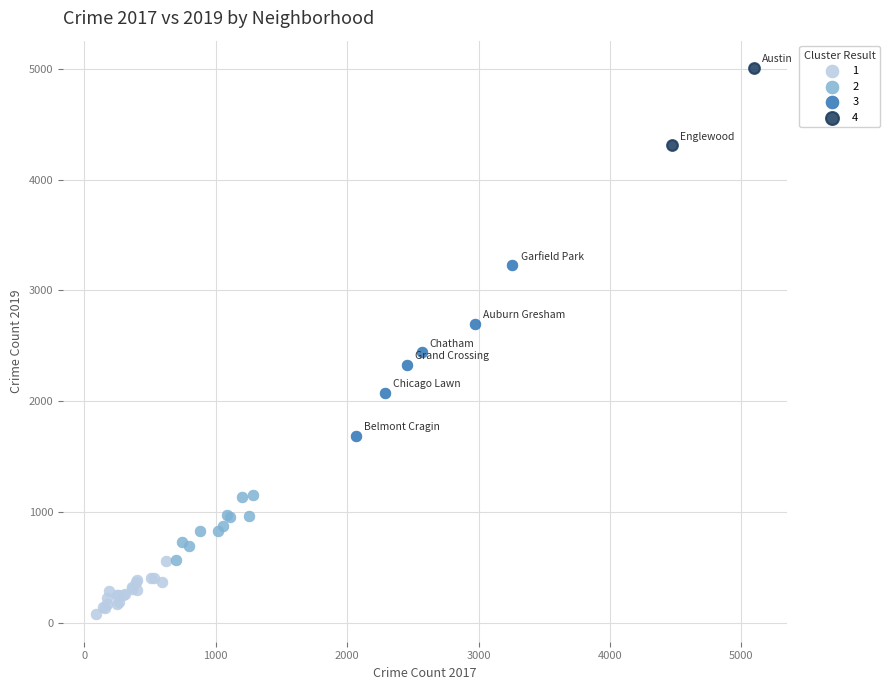

What are all the series names shown in the legend?

1, 2, 3, 4